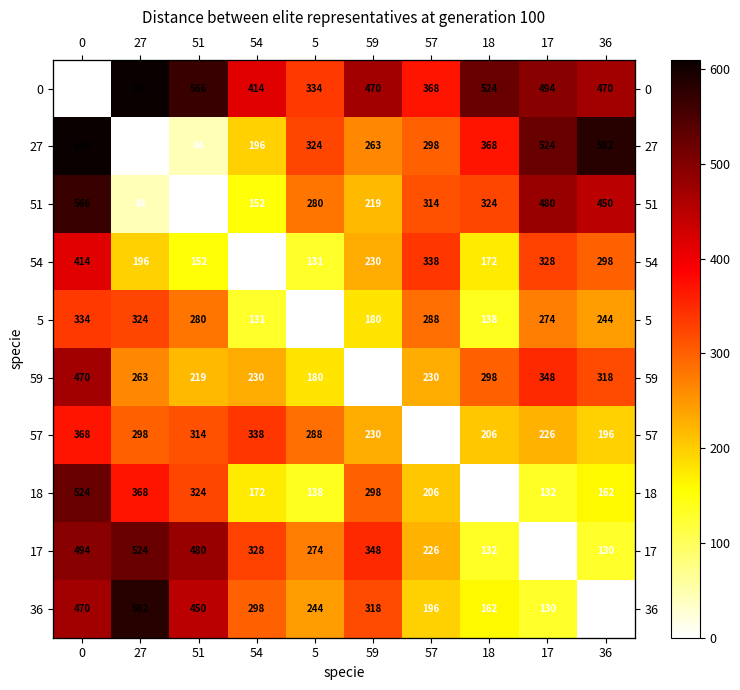

Rank the categories by 59 value from lowest to highest.

59, 5, 51, 54, 57, 27, 18, 36, 17, 0